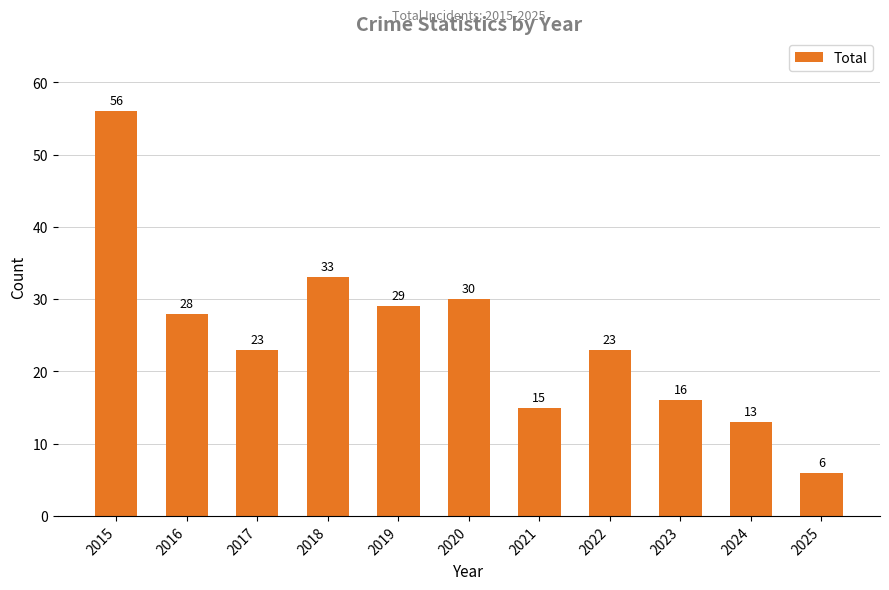

What is the difference between the values at 2023 and 2022?

7